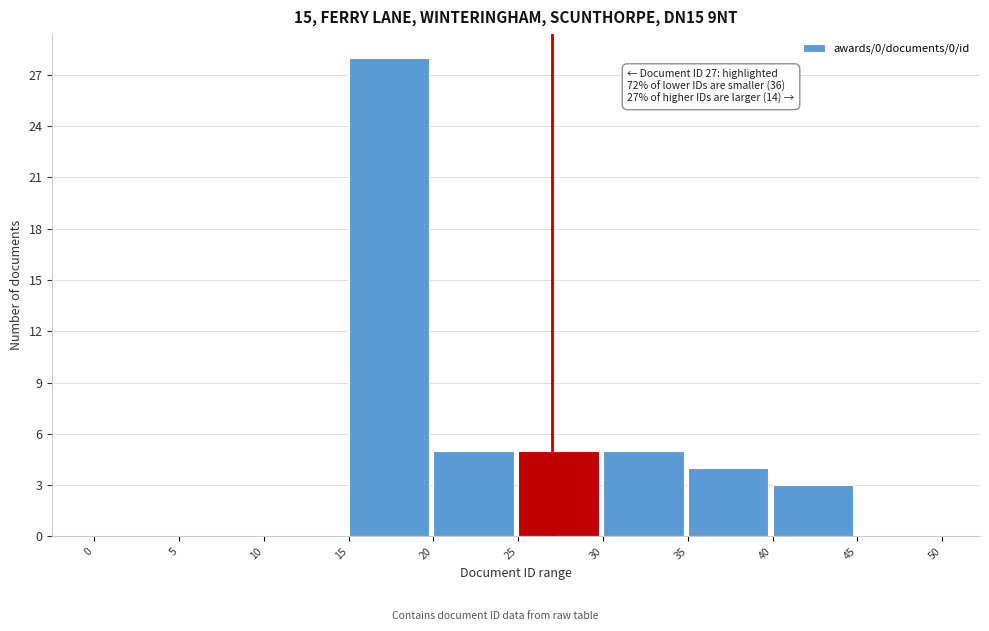

Over which range of the x-axis is the bar tallest?

15 to 20